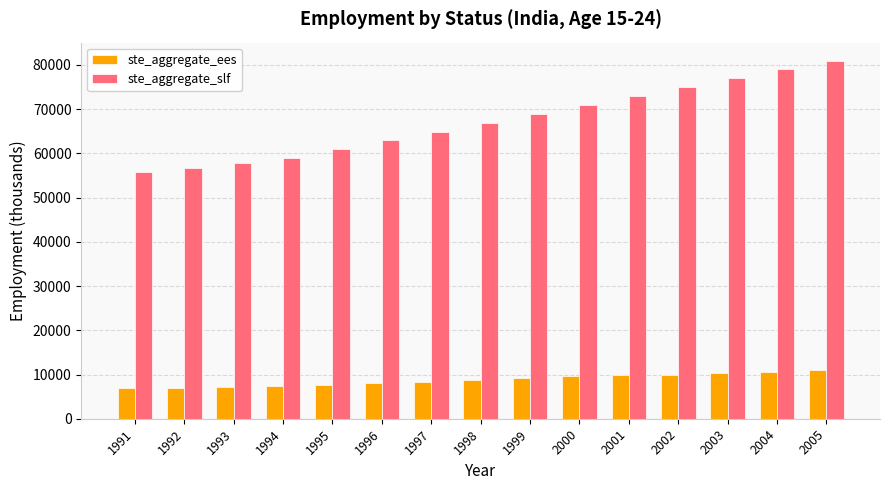

What is the difference between the second highest and minimum values in the ste_aggregate_slf series?

23314.3